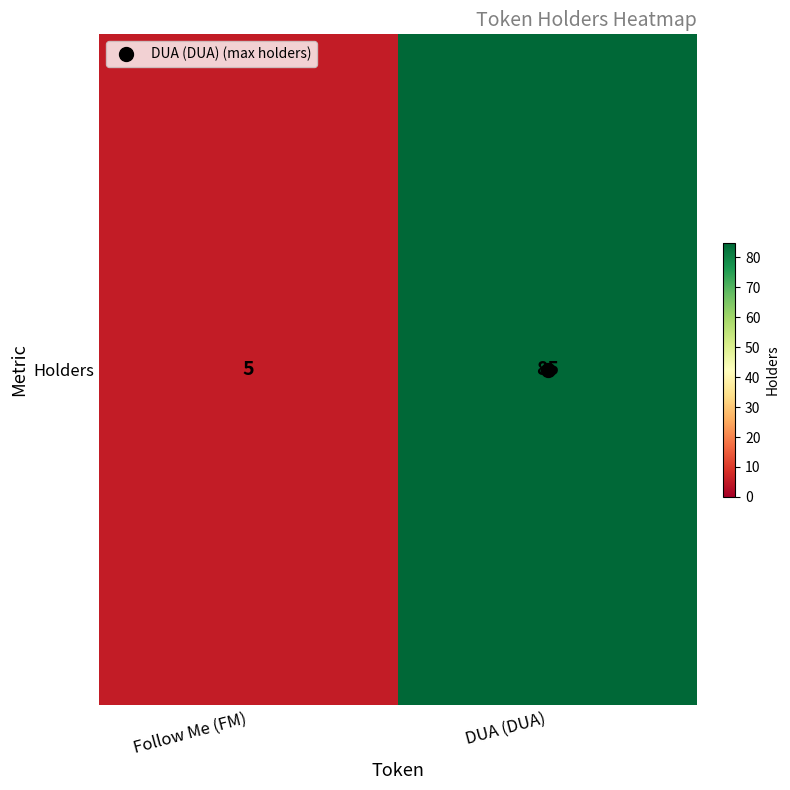

The chart shows a value of 37 at DUA (DUA). True or false?

False